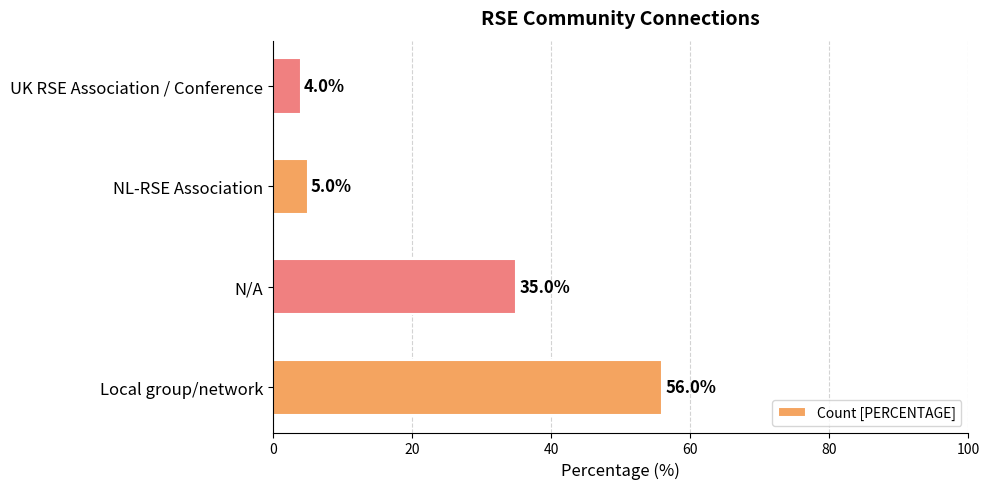

Reading bottom to top, transcribe all the data shown in this chart.

Local group/network=56	N/A=35	NL-RSE Association=5	UK RSE Association / Conference=4